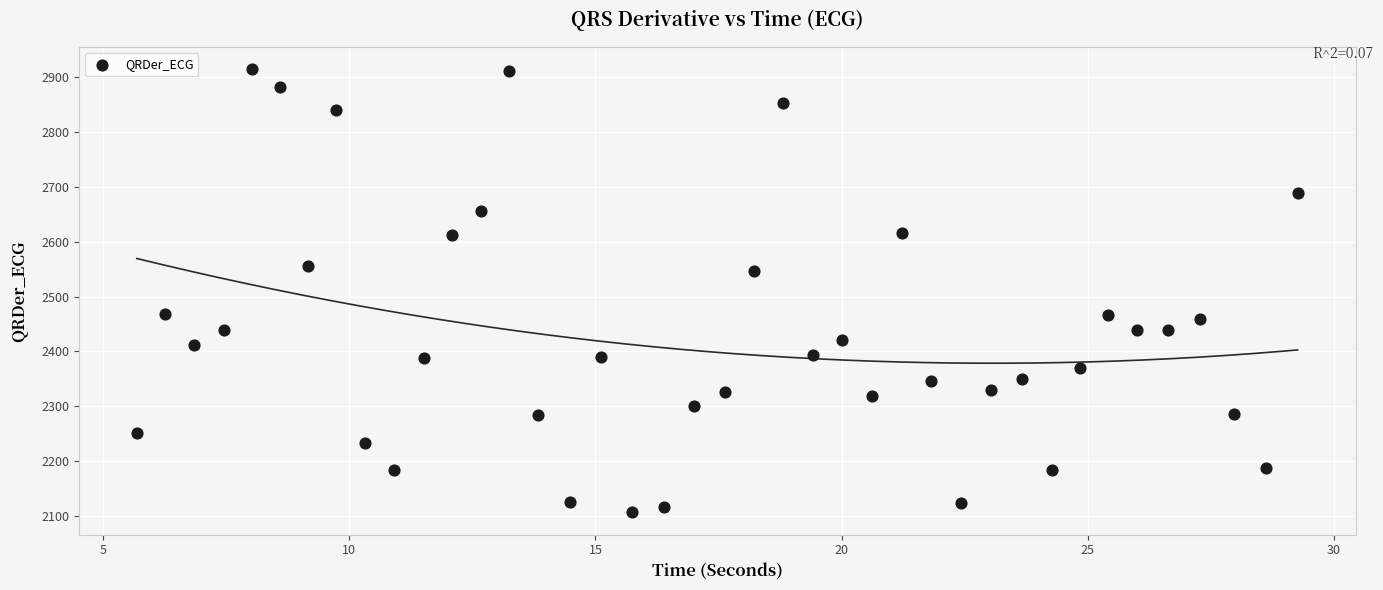

What is the range of X values (max minus min)?

23.6